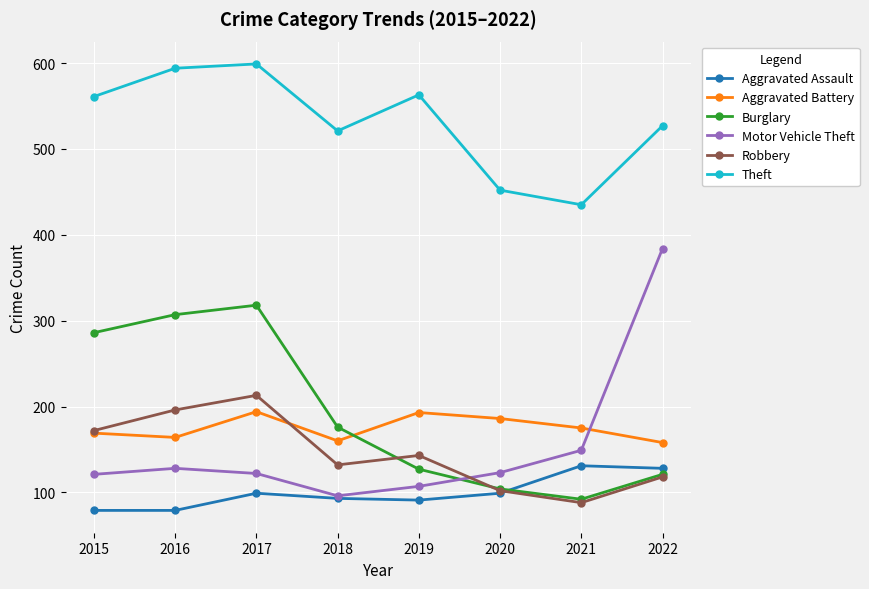

At which label does Motor Vehicle Theft reach its peak?

2022